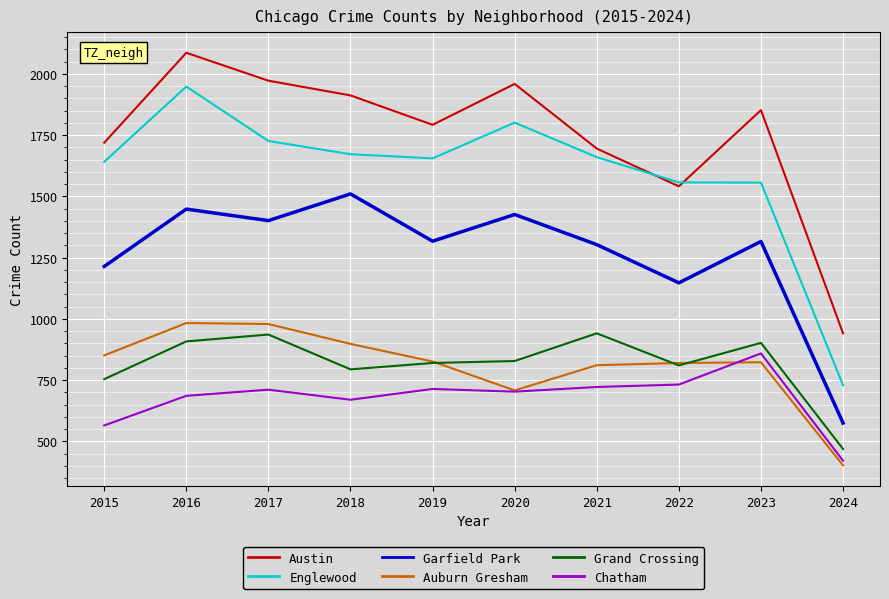

Rank the series at 2018 from lowest to highest value.

Chatham, Grand Crossing, Auburn Gresham, Garfield Park, Englewood, Austin